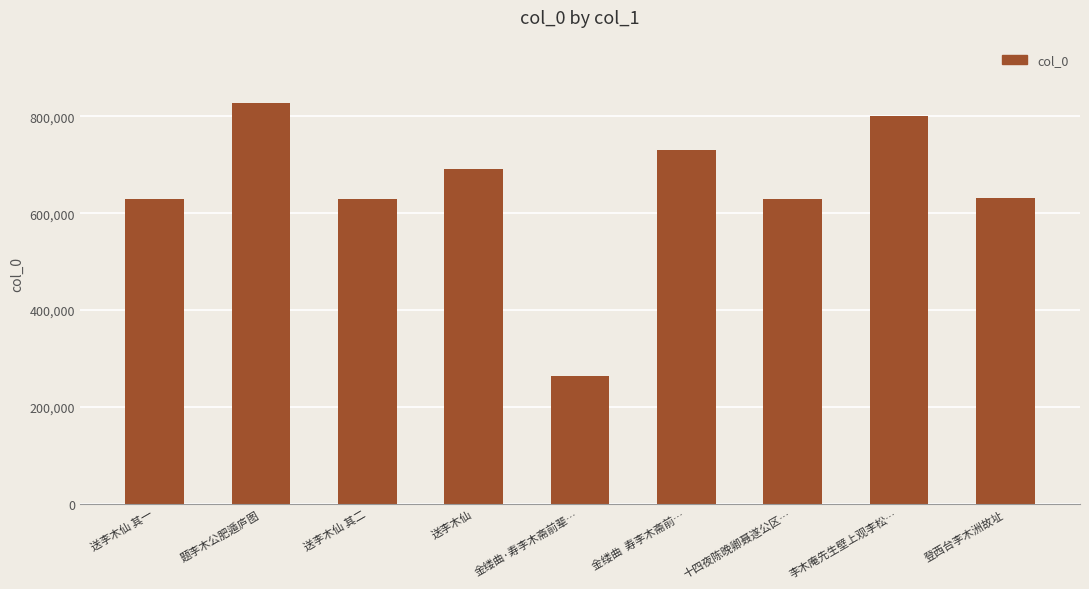

What is the ratio of the value at 李木庵先生壁上观李松… to the value at 送李木仙 其二?

1.3